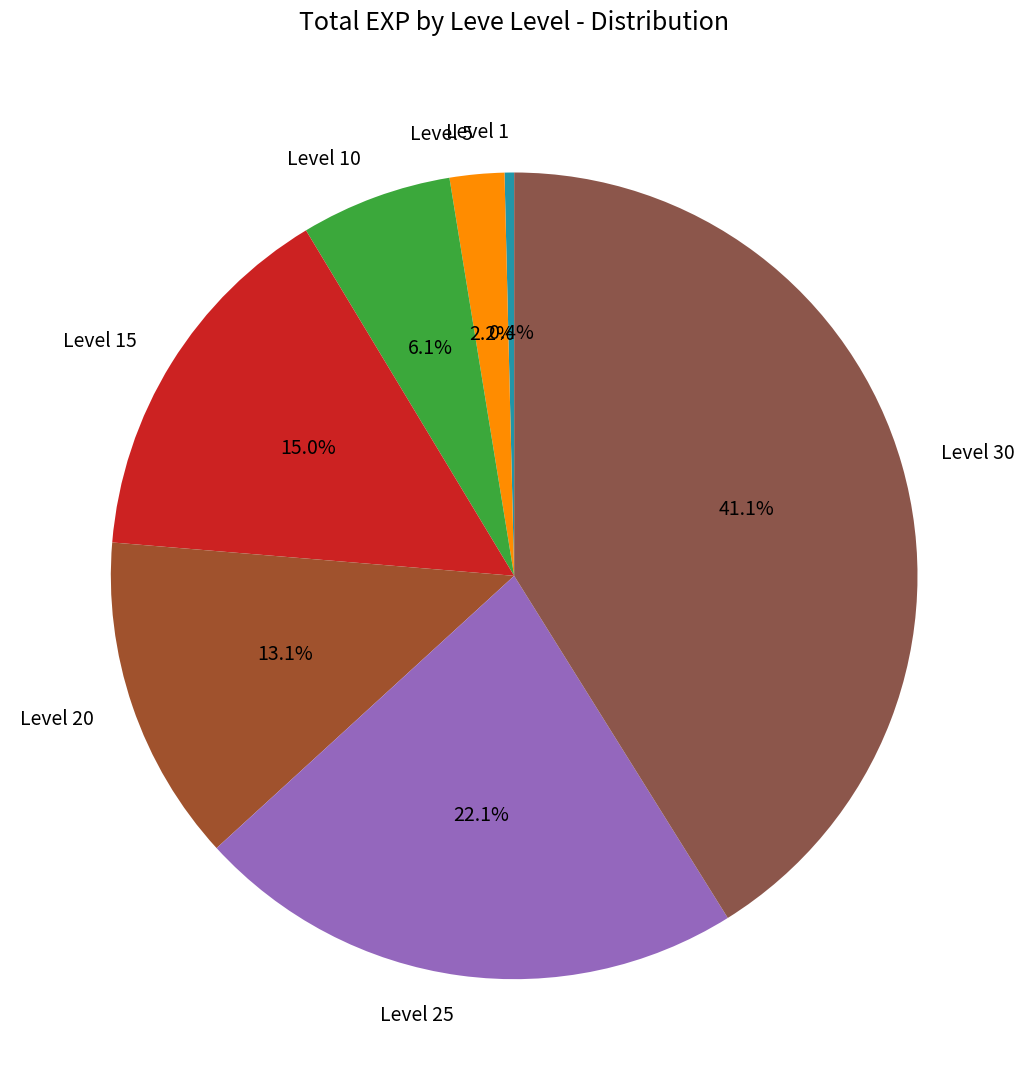

Rank the categories by value from lowest to highest.

Level 1, Level 5, Level 10, Level 20, Level 15, Level 25, Level 30